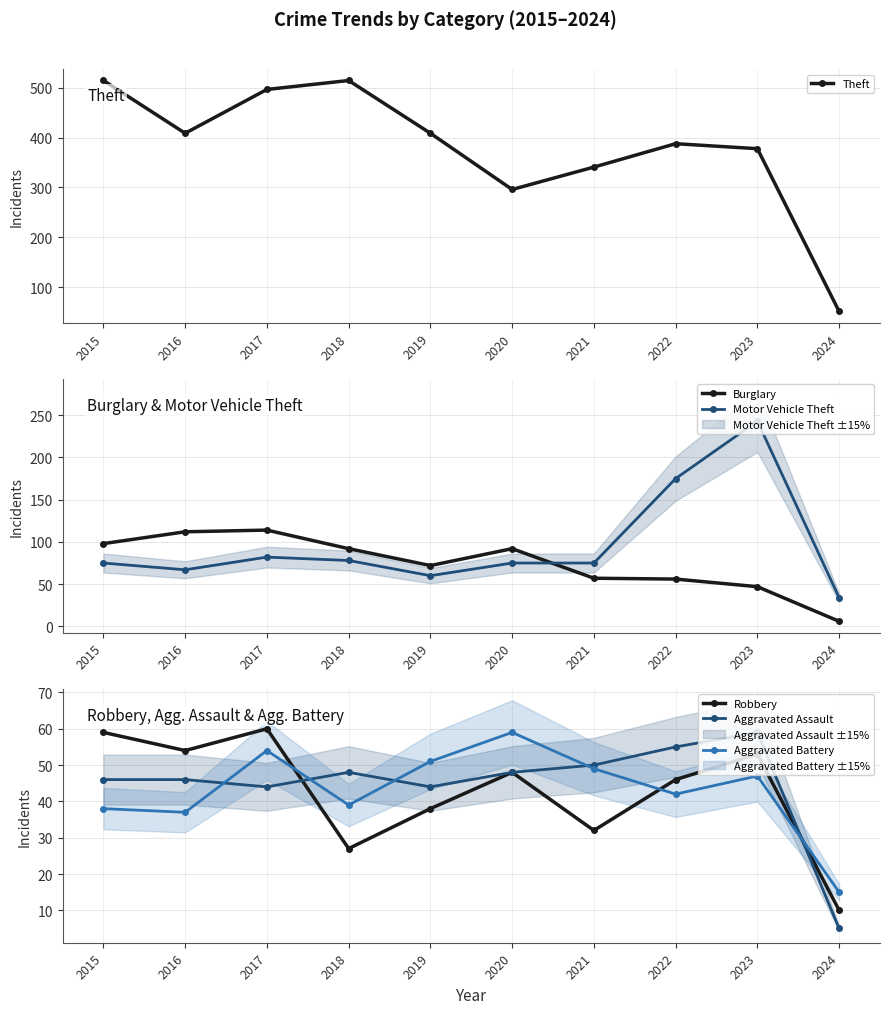

Is it true that Robbery equals 46 at 2022?

True